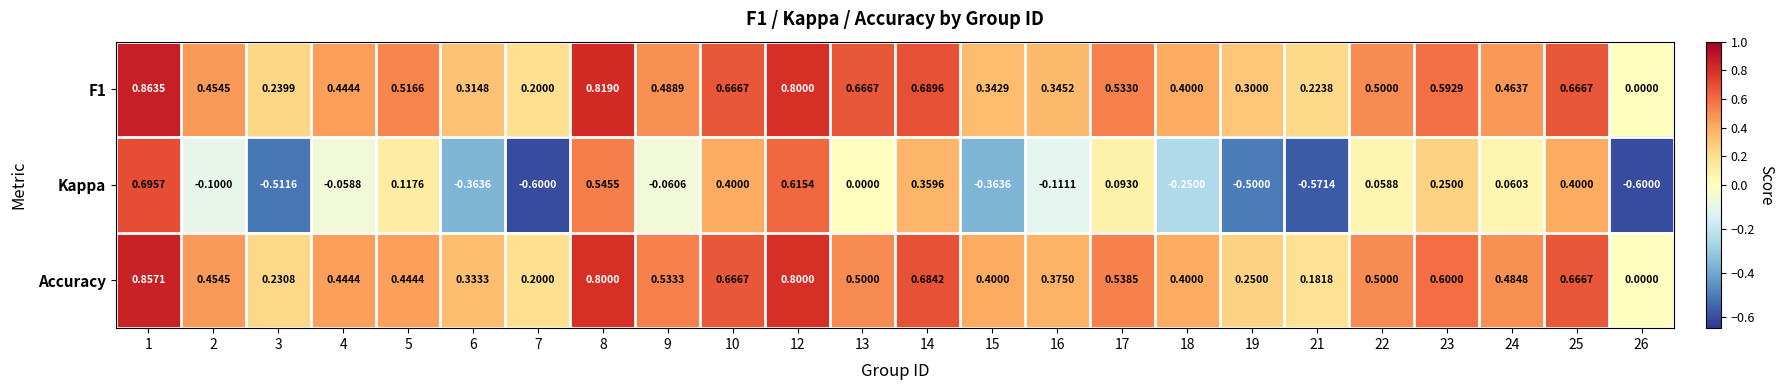

Which series changed the most between 8 and 15?

Kappa